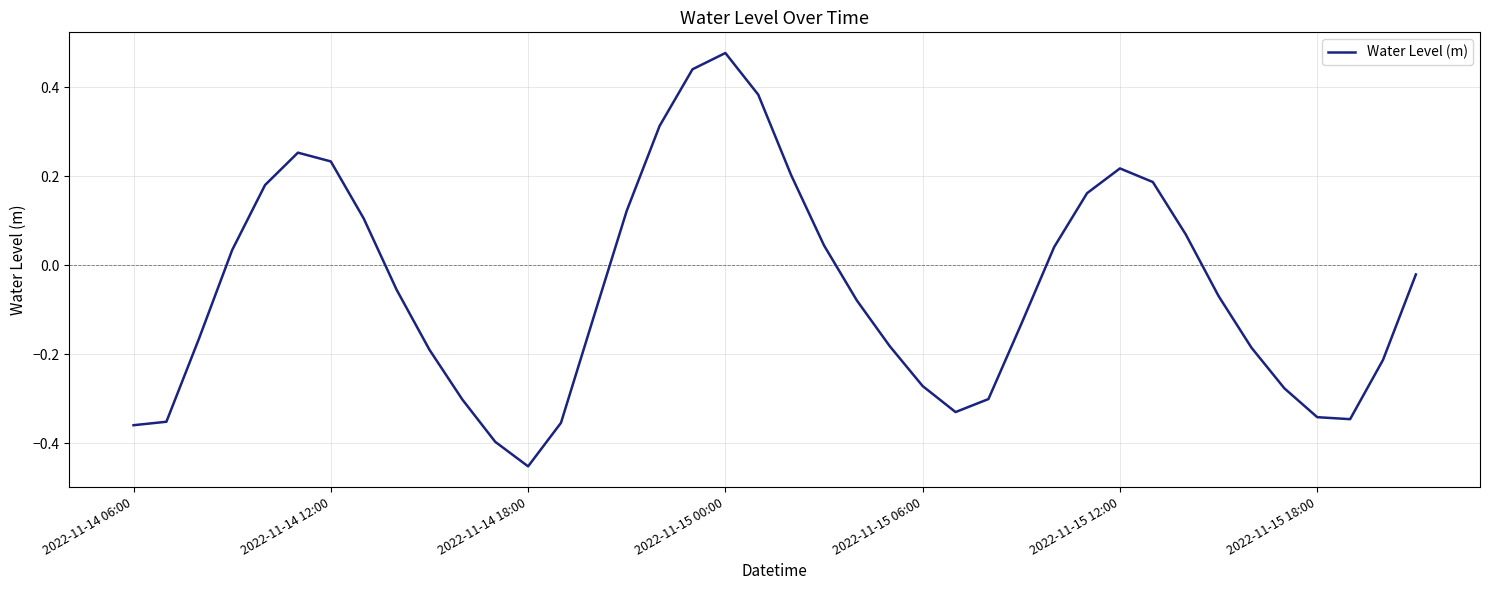

What is the difference between the maximum and minimum values?

0.9